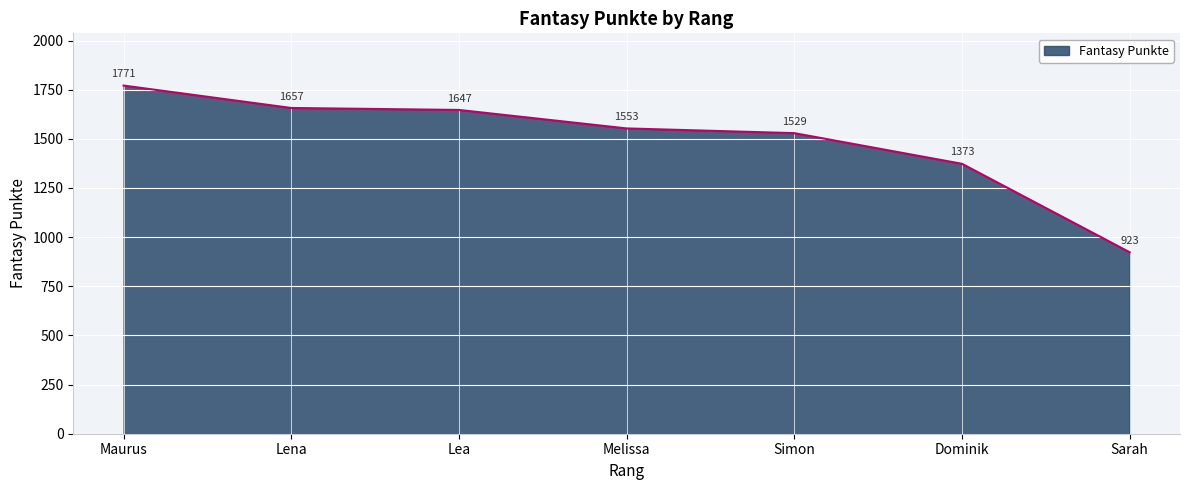

List the labels in order of value, smallest first.

Sarah, Dominik, Simon, Melissa, Lea, Lena, Maurus